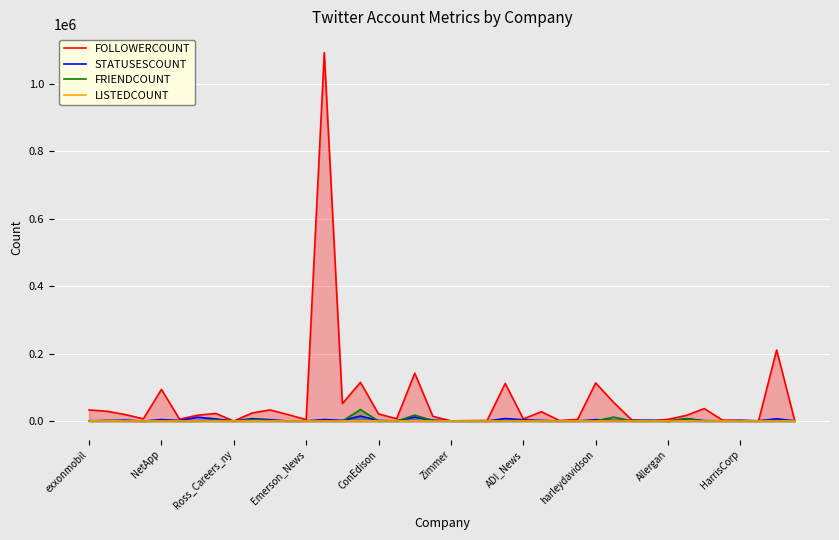

At which category does the chart reach its peak across all series?

13